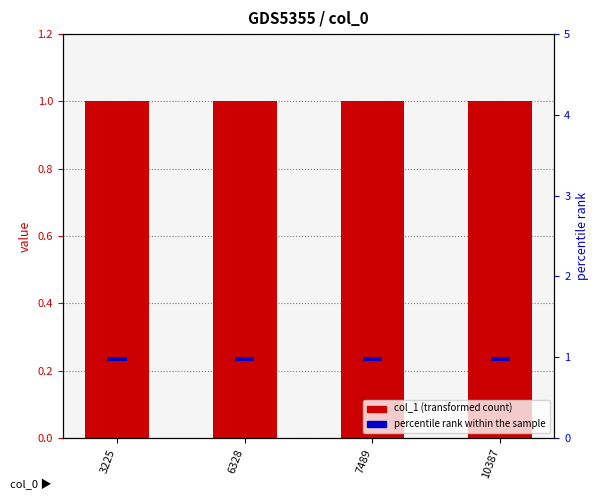

What are all the series names shown in the legend?

col_1 (transformed count), percentile rank within the sample